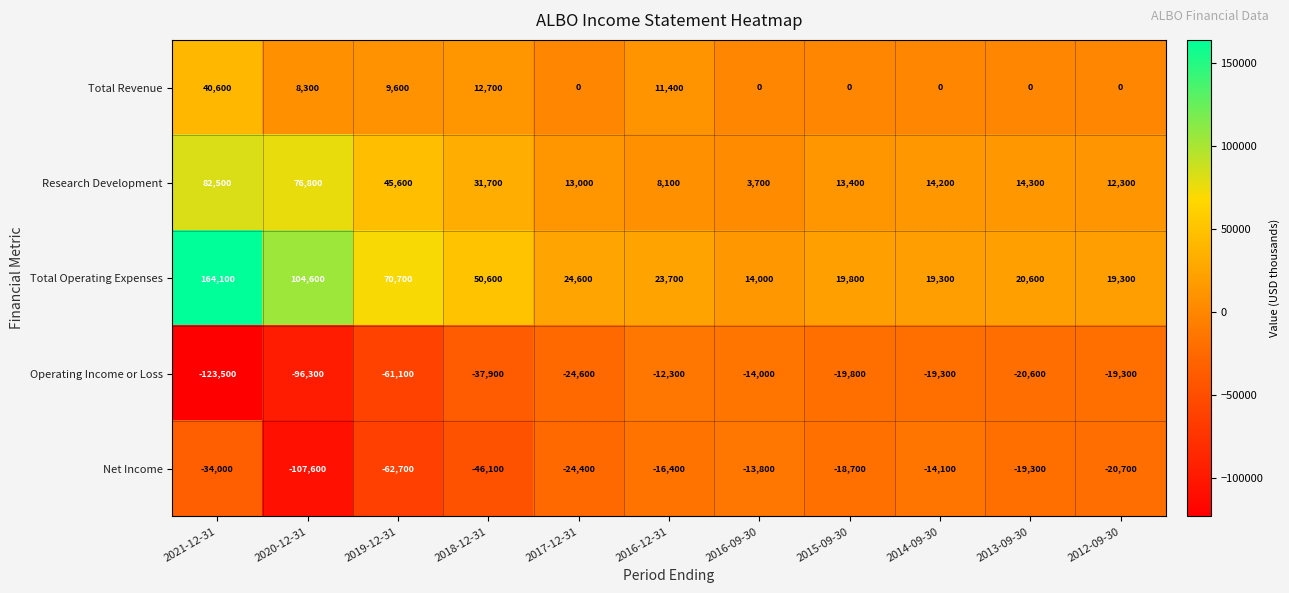

What is the greatest value displayed?

164100